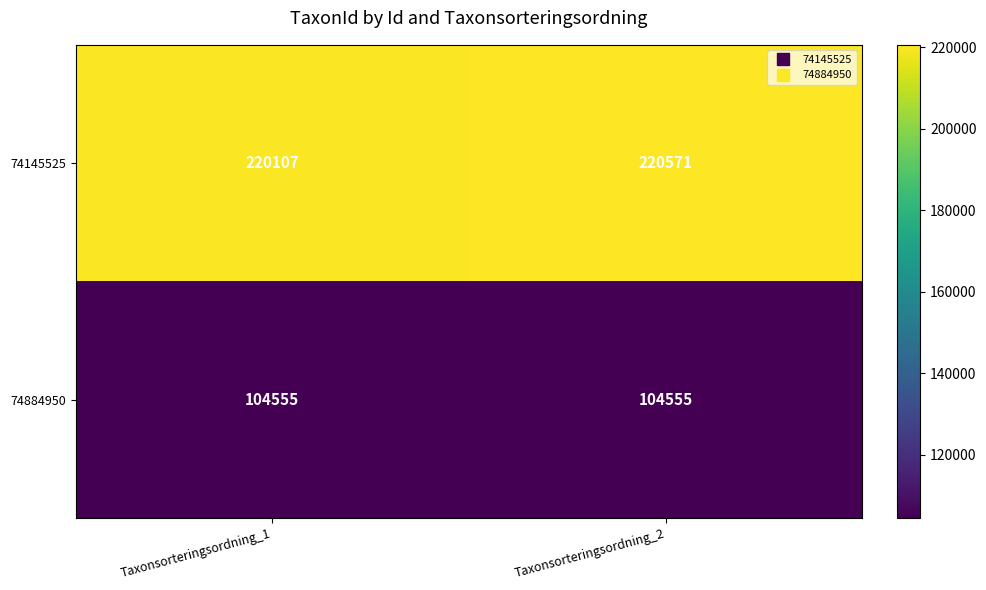

Reading right to left, list all the values displayed in this chart.

74145525: 220571	220107
74884950: 104555	104555